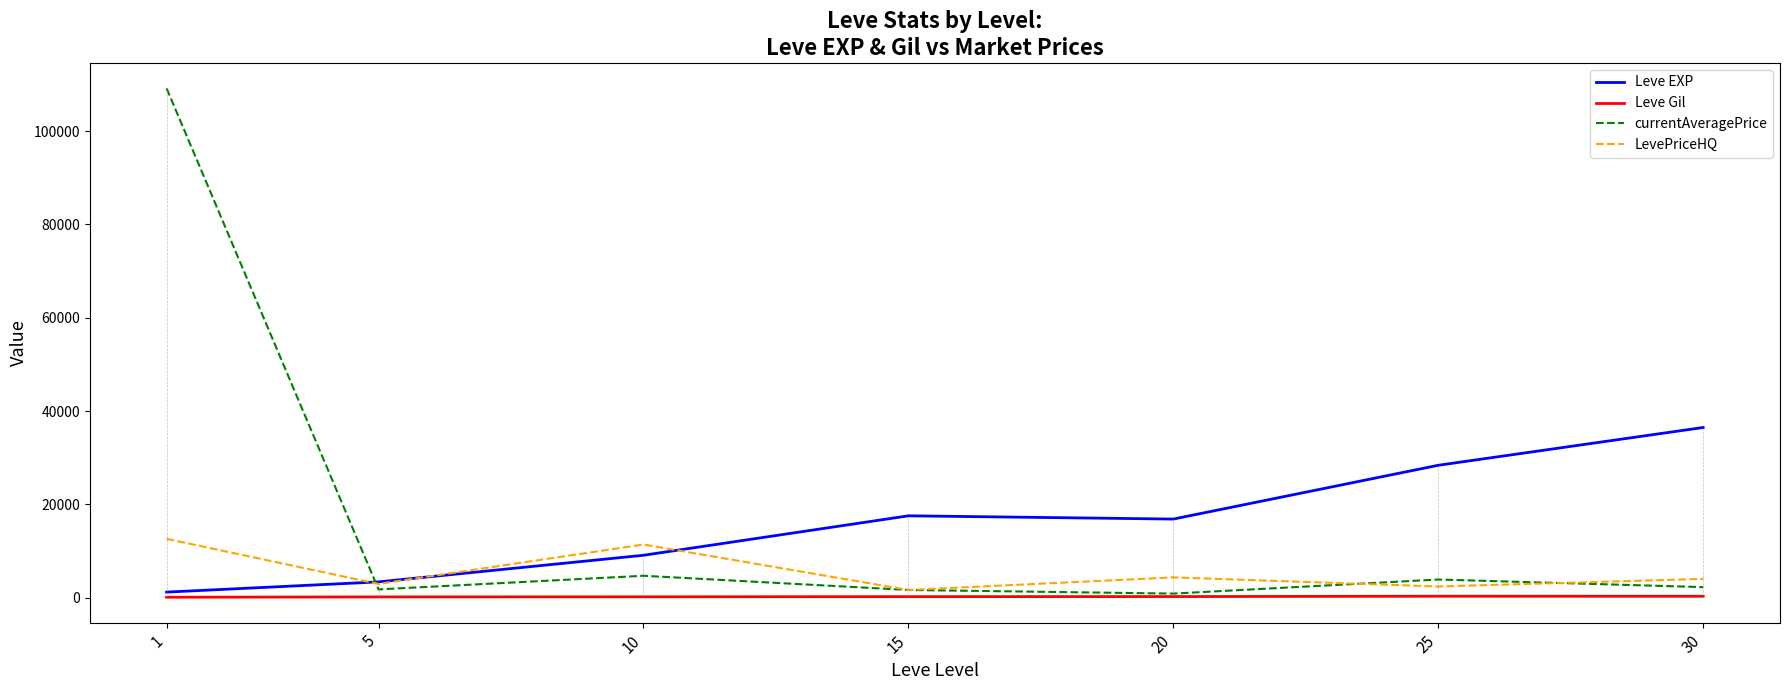

Which series has the widest spread of values?

currentAveragePrice